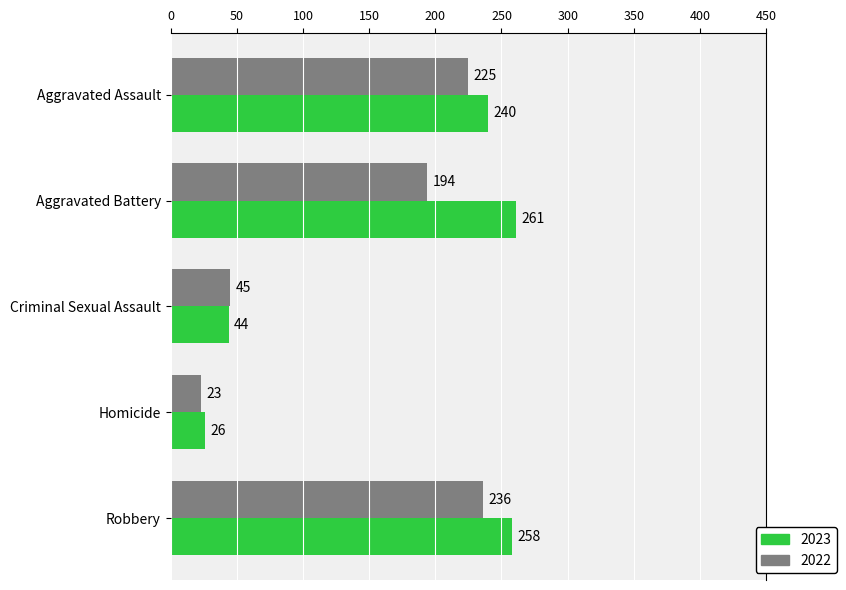

Rank the series by their maximum value, from highest to lowest.

2023, 2022